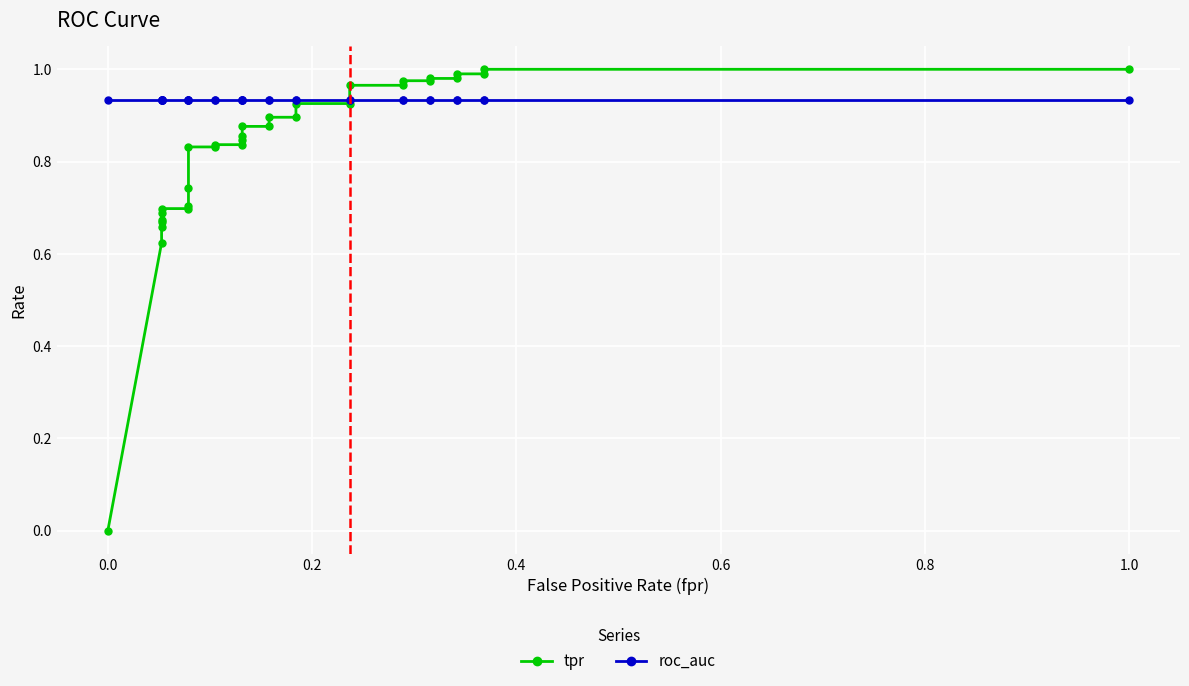

Is the value of tpr at 17 greater than the value of roc_auc at 12?

No